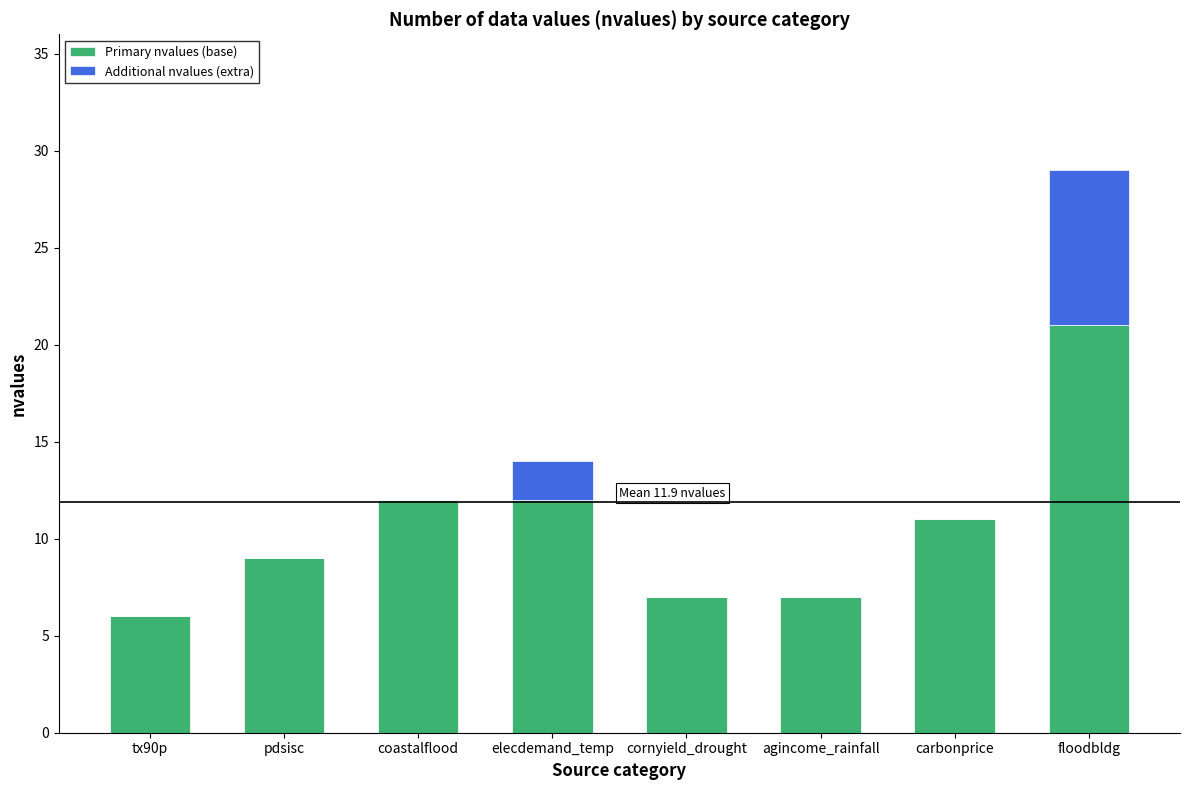

What is the sum of the Primary nvalues (base) values at tx90p and cornyield_drought?

13